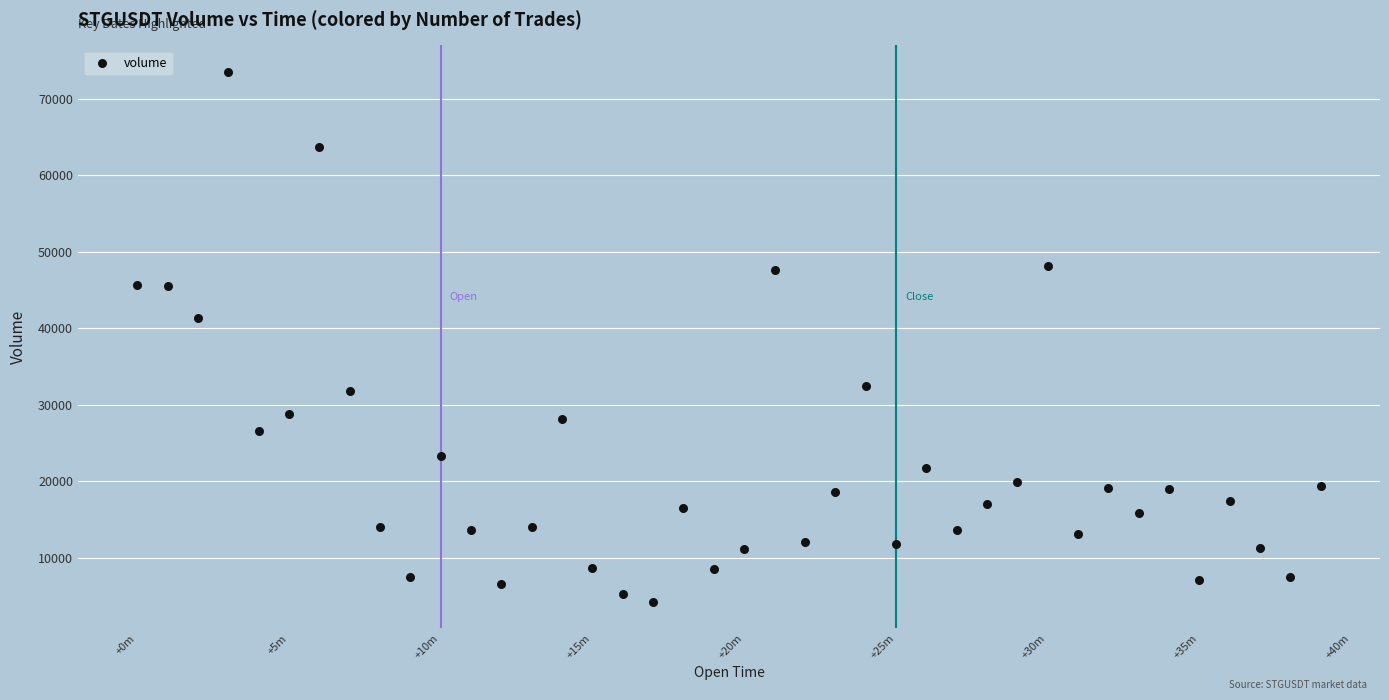

What Y value in the scatter plot is closest to 38848?

41364